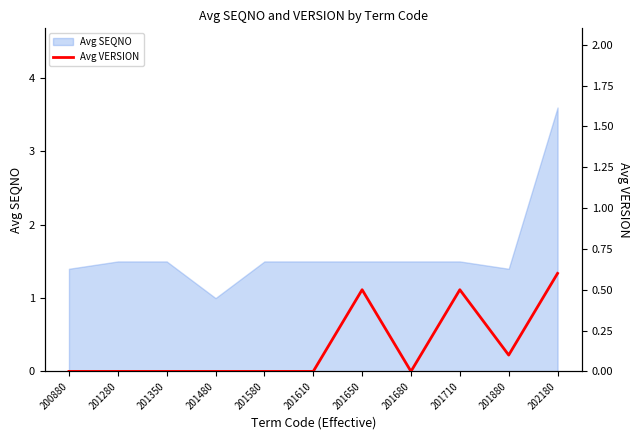

True or false: Avg SEQNO has a value of 1.5 at 201680.

True